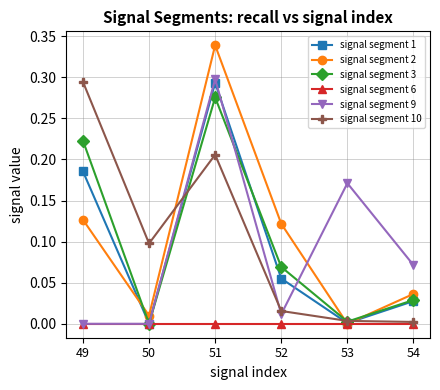

In signal segment 1, how many points are lower than both neighbors (excluding endpoints)?

2